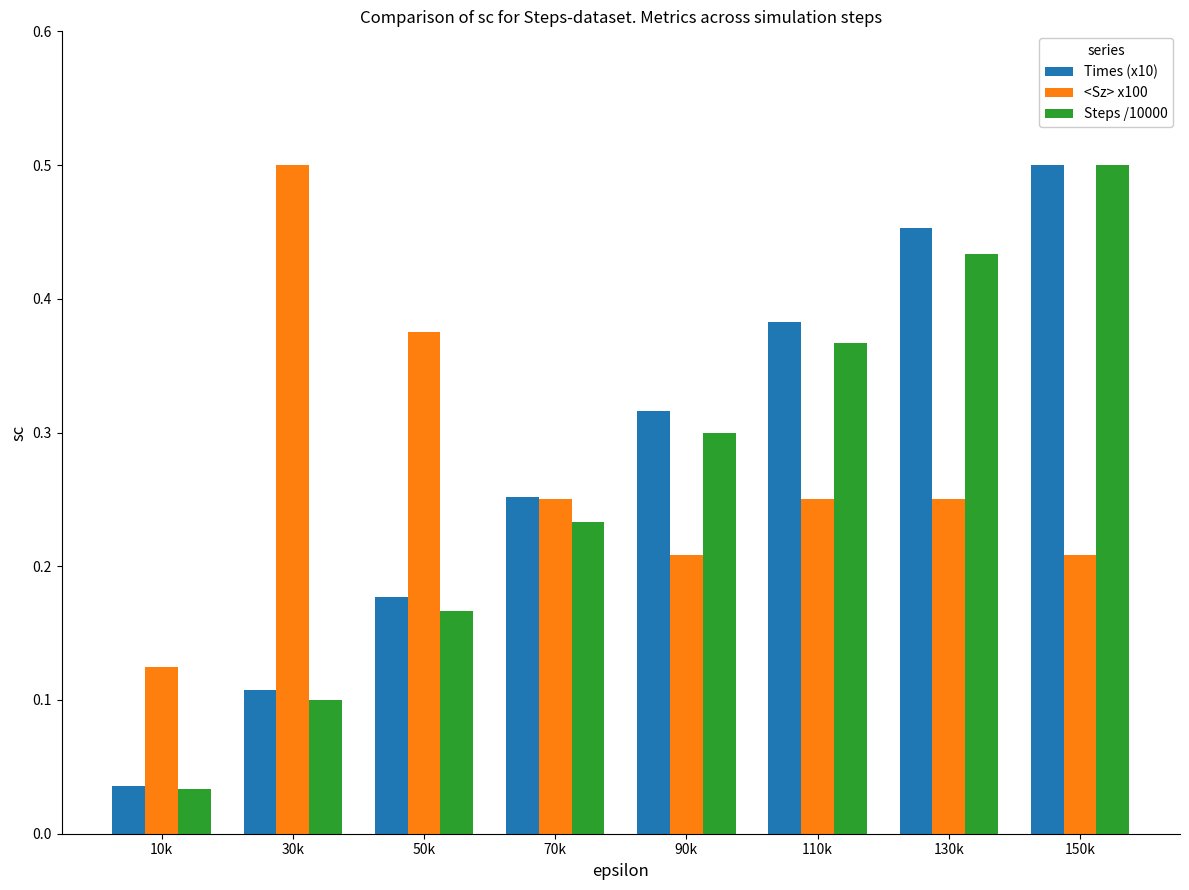

At how many categories does at least one series exceed 0?

8